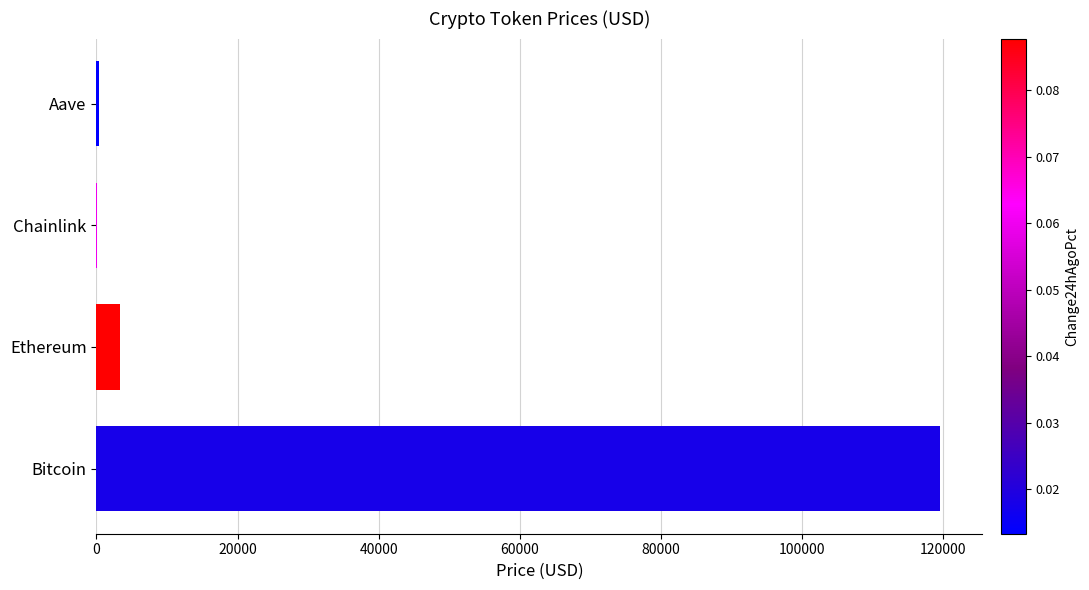

How many data points are above 3375?

2